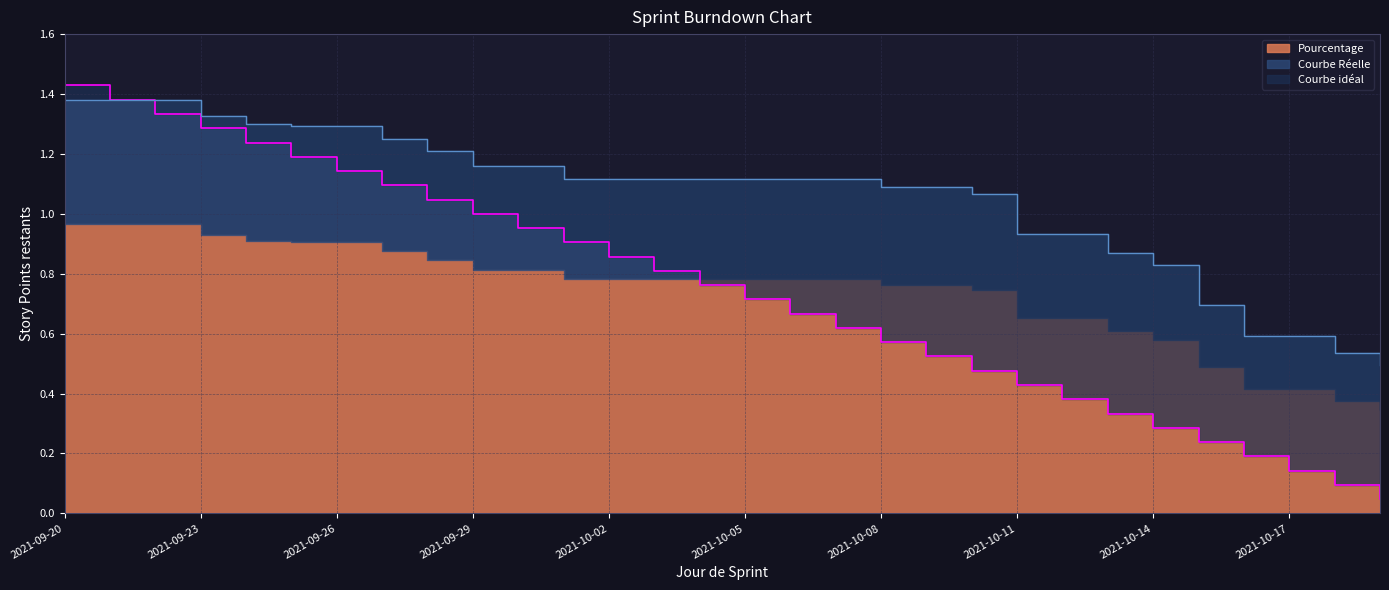

What is the average value of the Courbe Réelle series?

1.1